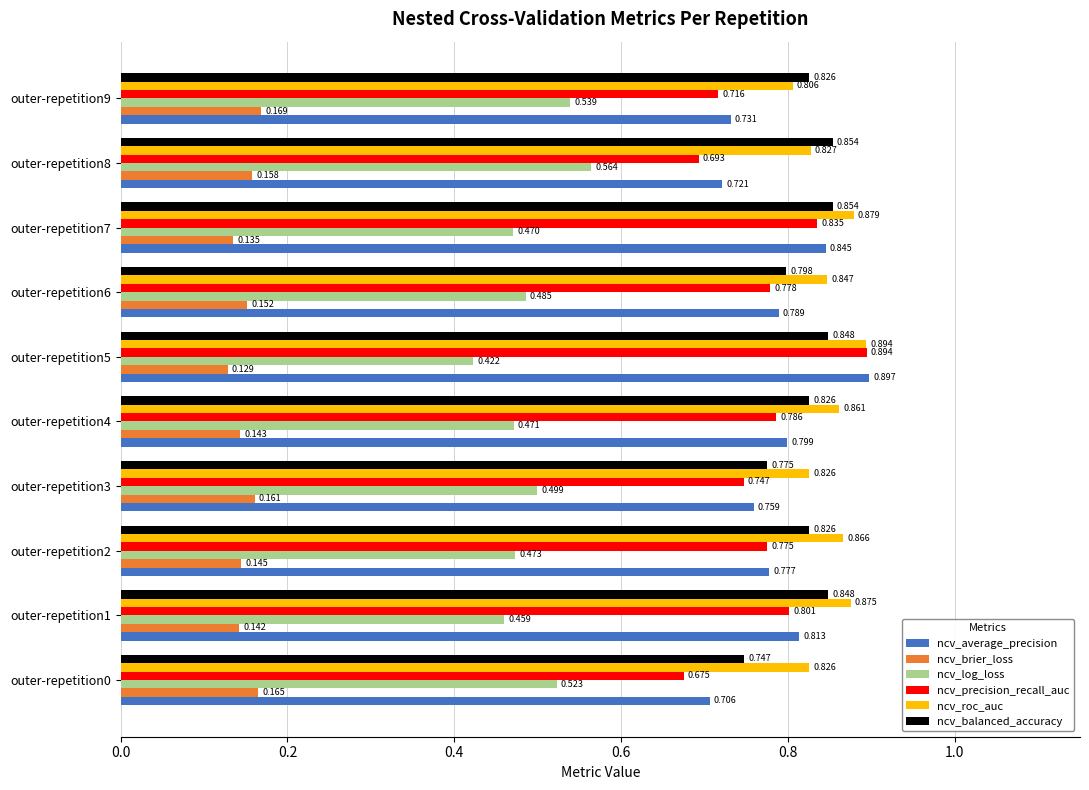

Is the value of ncv_balanced_accuracy at outer-repetition5 greater than the value of ncv_log_loss at outer-repetition8?

Yes